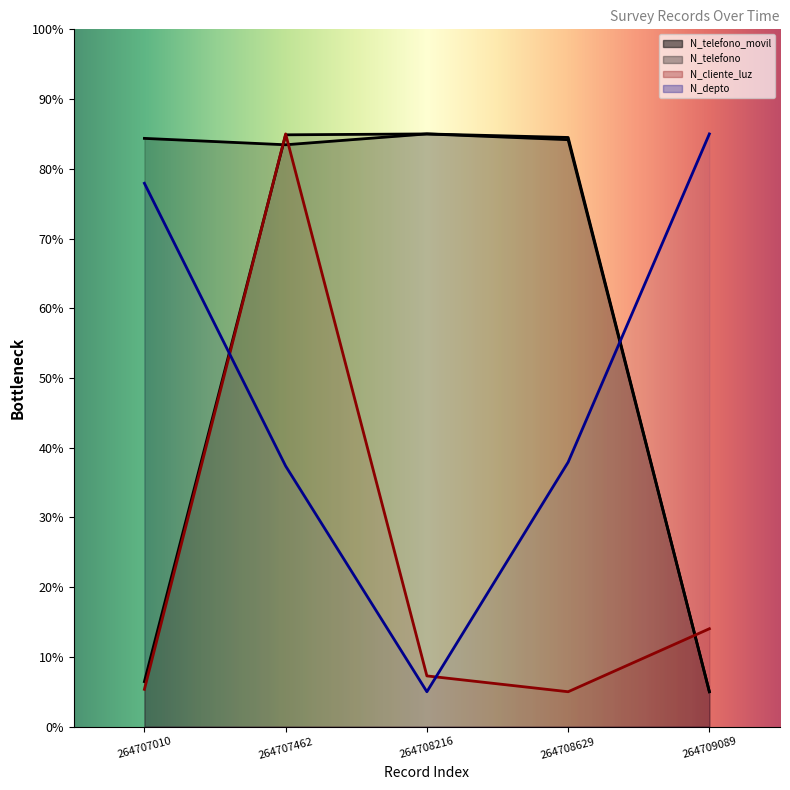

Reading left to right, extract all data points from this chart.

N_depto: 77.9	37.4	5.0	37.9	85.0
N_cliente_luz: 5.3	85.0	7.3	5.0	14.0
N_telefono: 6.5	84.9	85.0	84.5	5.0
N_telefono_movil: 84.4	83.4	85.0	84.2	5.0